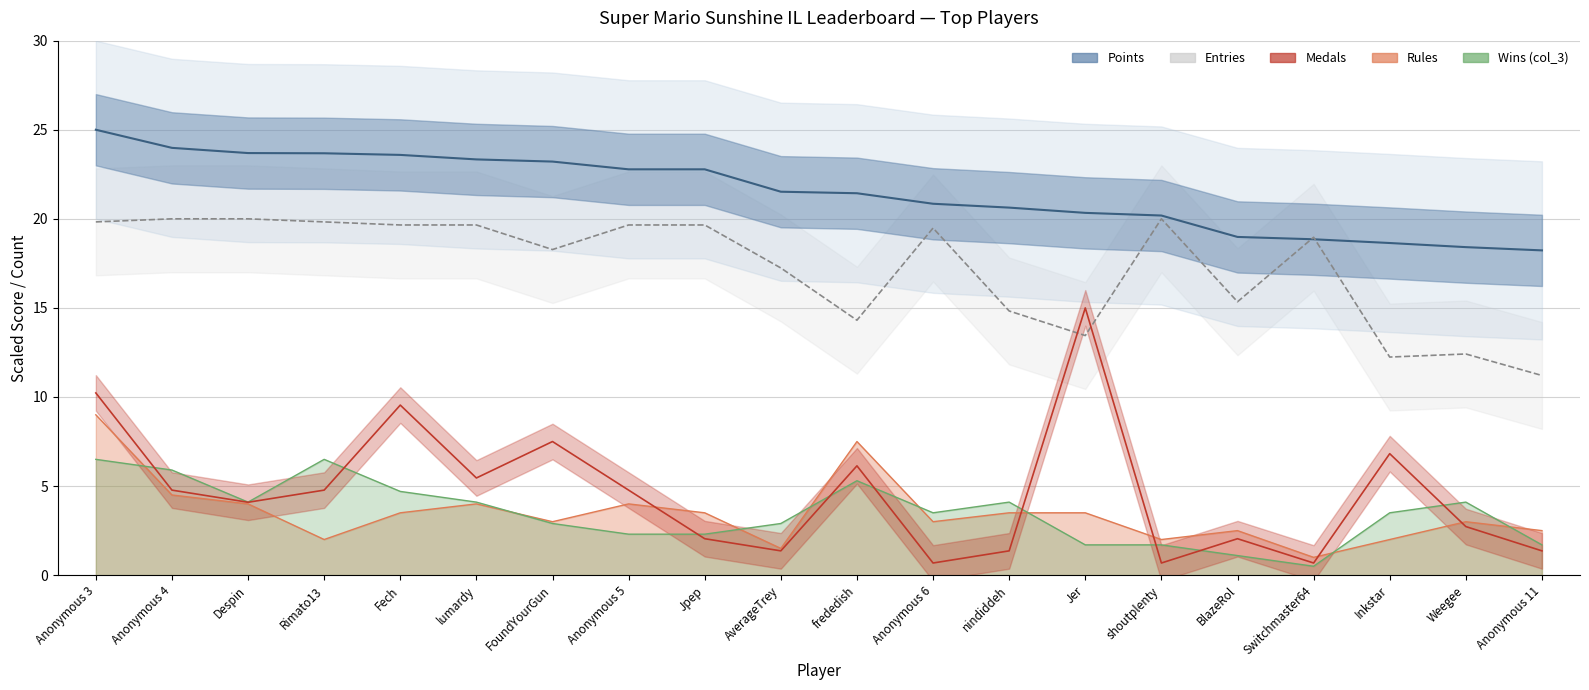

What is the difference between the second highest and minimum values in the Medals series?

9.5